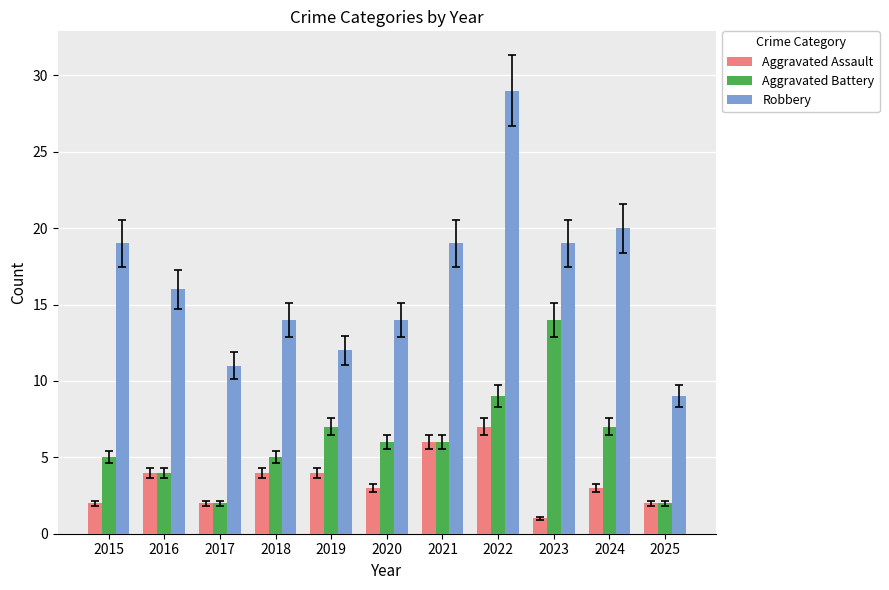

Read the Aggravated Assault value at 2022.

7